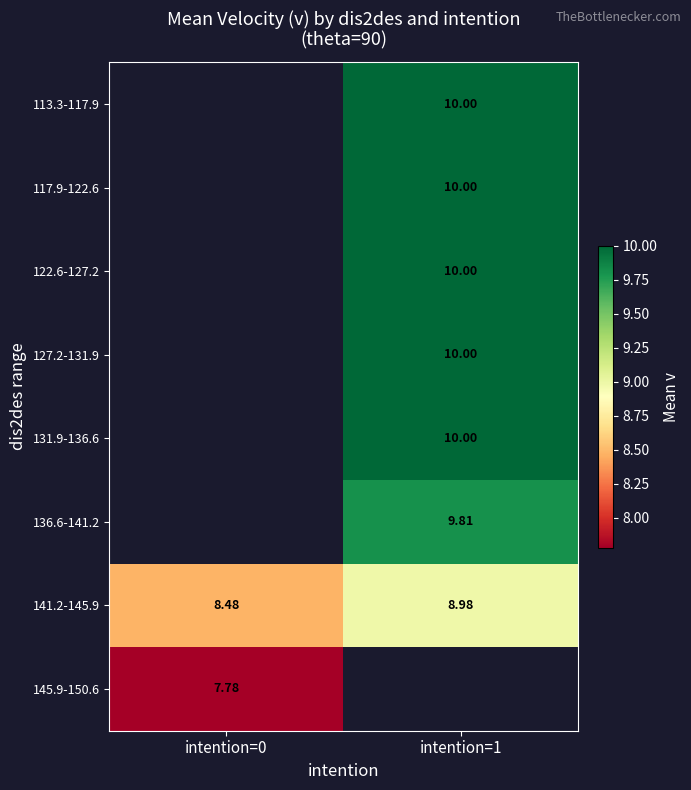

Is it true that 136.6-141.2 equals 17.5 at intention=1?

False